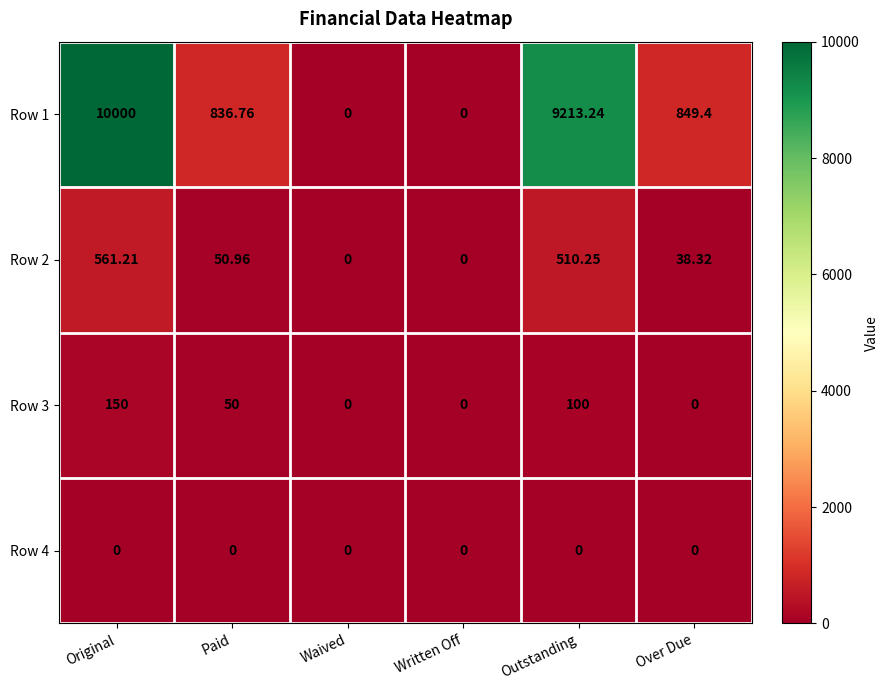

Which series has the largest total across all categories?

Row 1